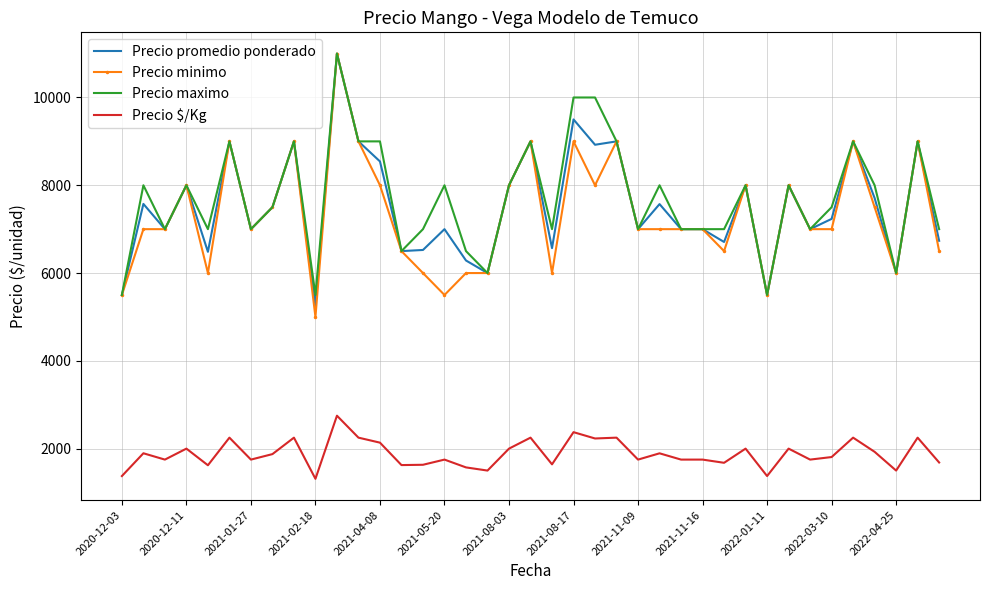

True or false: Precio minimo and Precio $/Kg cross at least once.

False